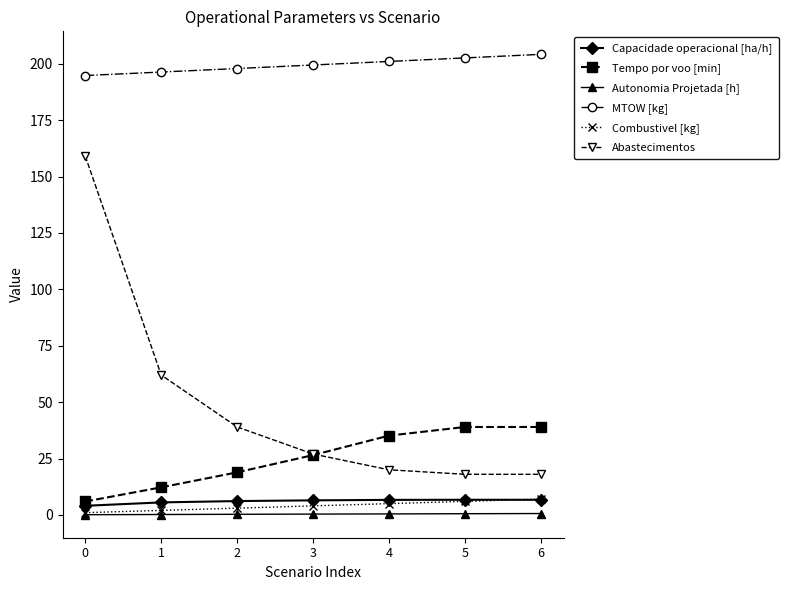

Which series has the largest total across all categories?

MTOW [kg]